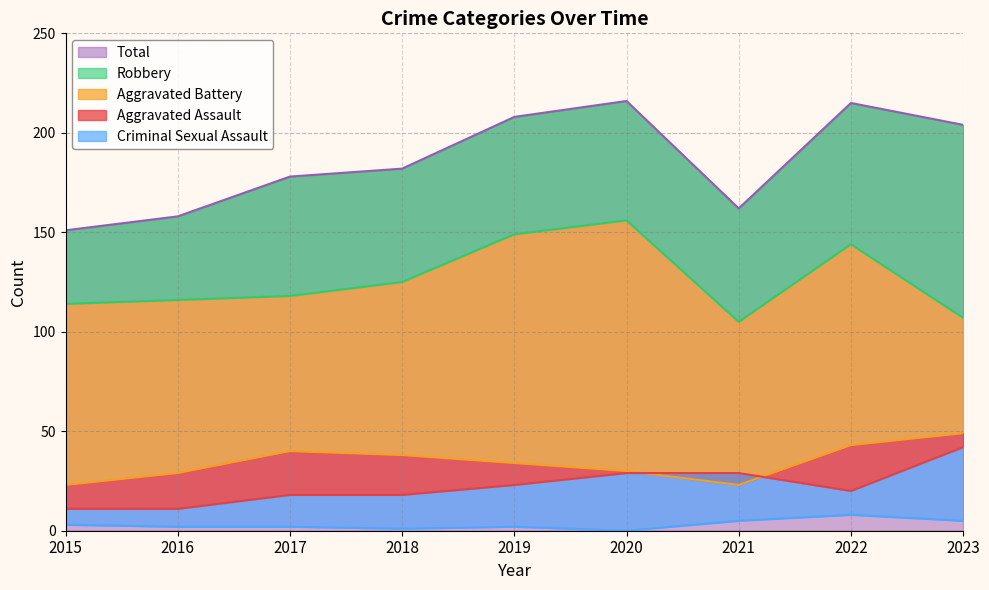

Reading right to left, what are all the values shown in this chart?

Aggravated Assault: 2023=42	2022=20	2021=29	2020=29	2019=23	2018=18	2017=18	2016=11	2015=11
Aggravated Battery: 2023=49	2022=43	2021=23	2020=30	2019=34	2018=38	2017=40	2016=29	2015=23
Criminal Sexual Assault: 2023=5	2022=8	2021=5	2020=0	2019=2	2018=1	2017=2	2016=2	2015=3
Robbery: 2023=107	2022=144	2021=105	2020=156	2019=149	2018=125	2017=118	2016=116	2015=114
Total: 2023=204	2022=215	2021=162	2020=216	2019=208	2018=182	2017=178	2016=158	2015=151